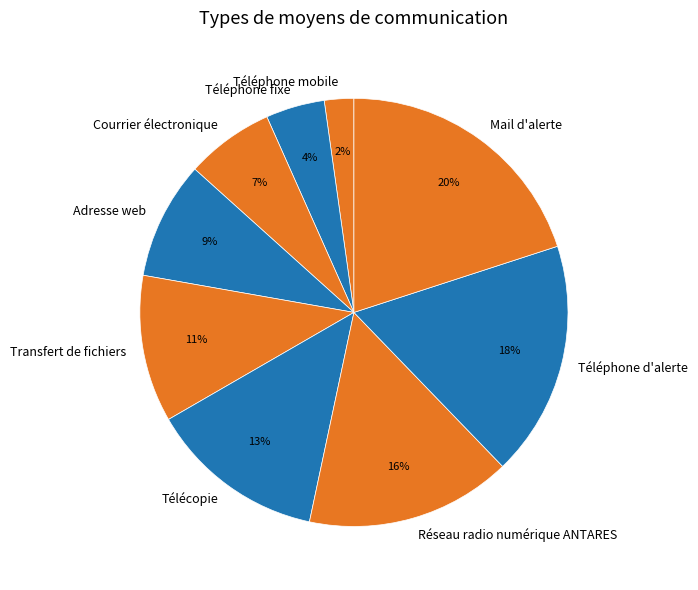

Do Télécopie and Téléphone d'alerte together represent more than half of the pie?

No